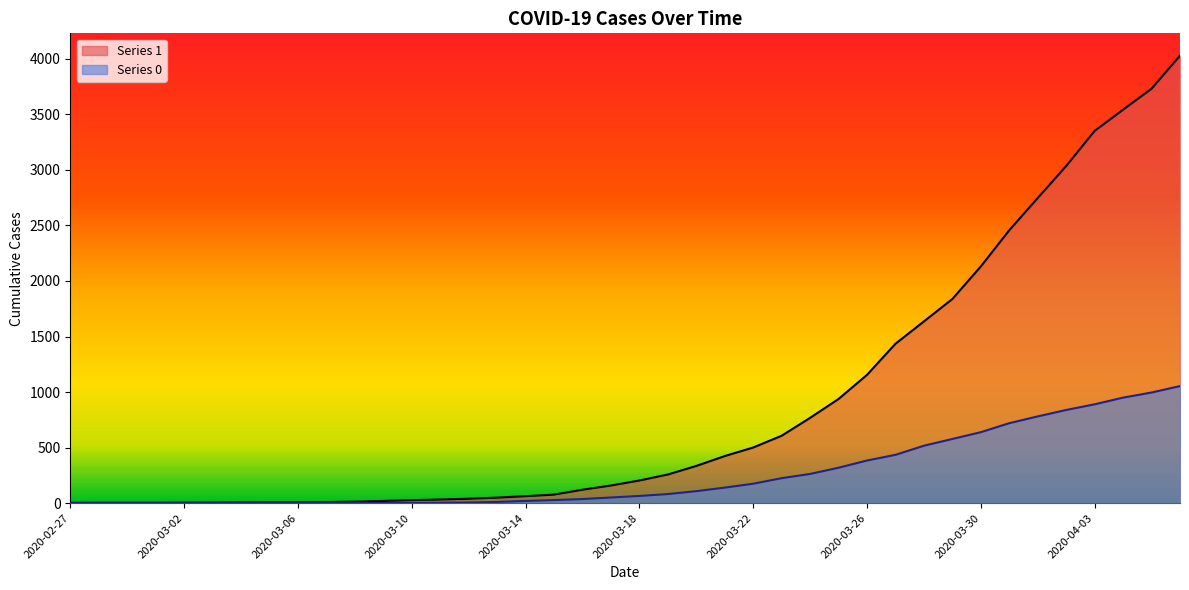

At how many categories does at least one series exceed 2685?

6